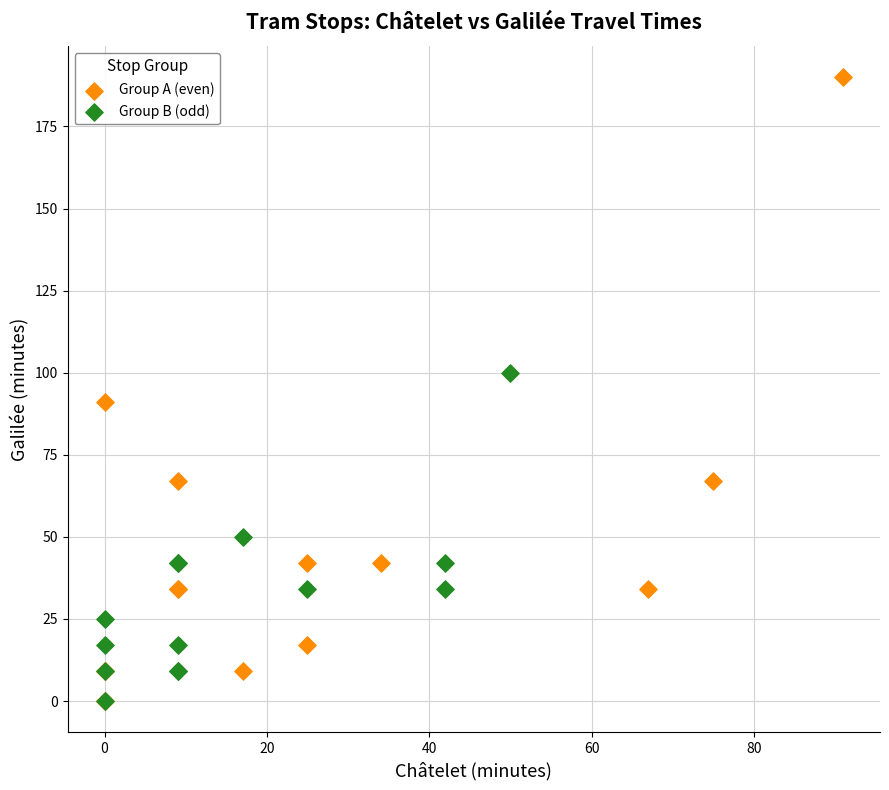

Which series reaches the maximum Y coordinate?

Group A (even)